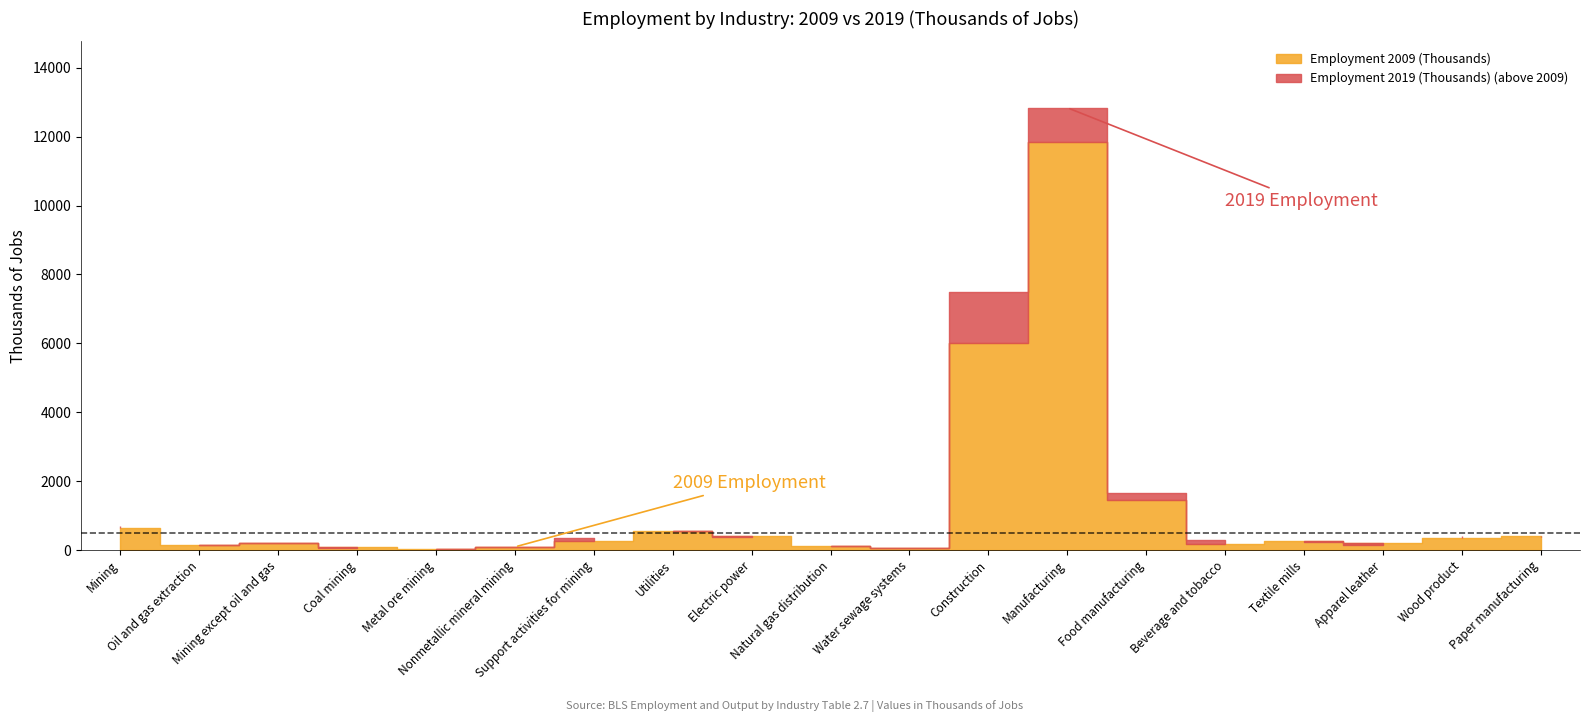

Which series ends up on top after the final intersection of Employment 2009 (Thousands) and Employment 2019 (Thousands)?

Employment 2009 (Thousands)